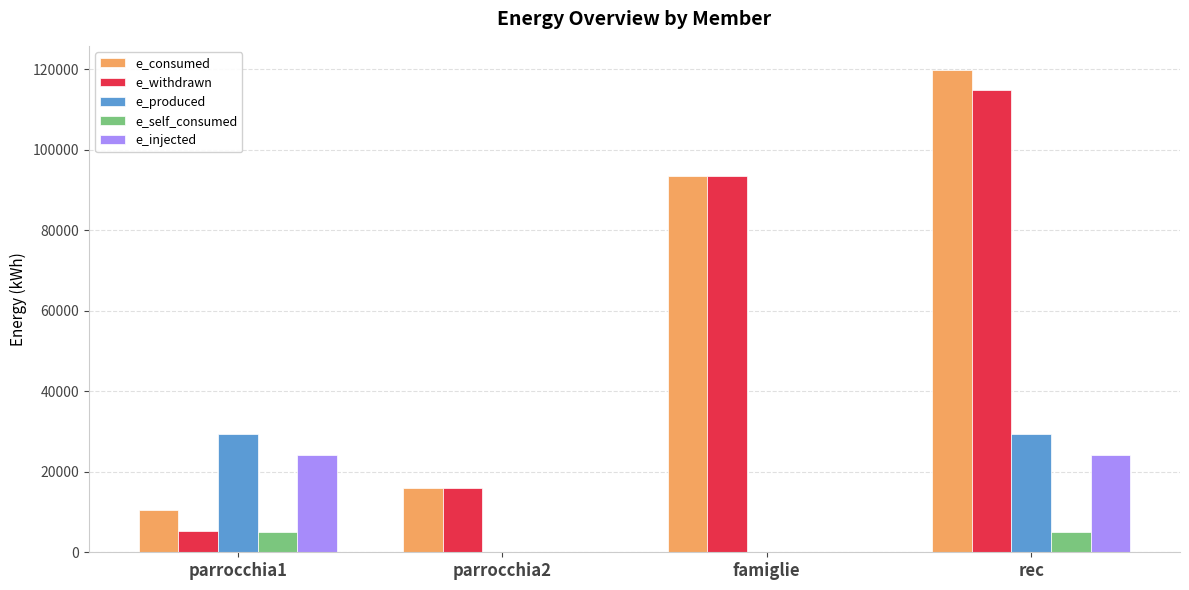

What is the difference between the e_produced values at famiglie and parrocchia1?

29278.0